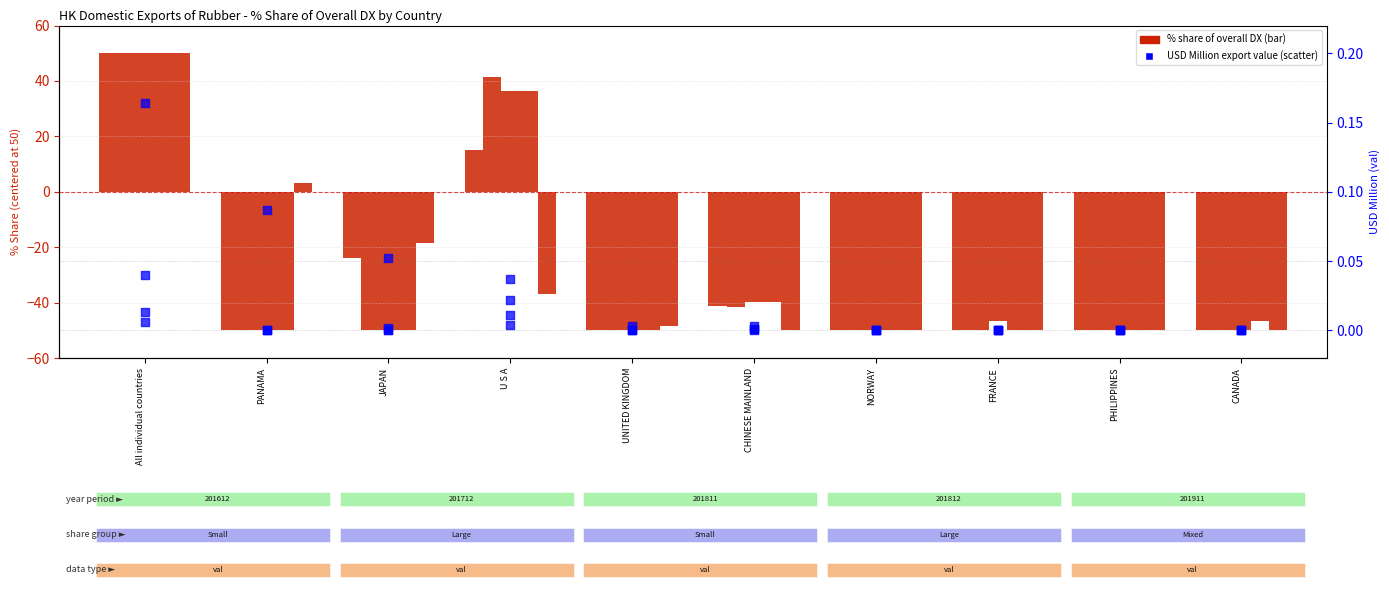

Is the value of 201812_val at All individual countries greater than the value of 201712_val at PANAMA?

Yes